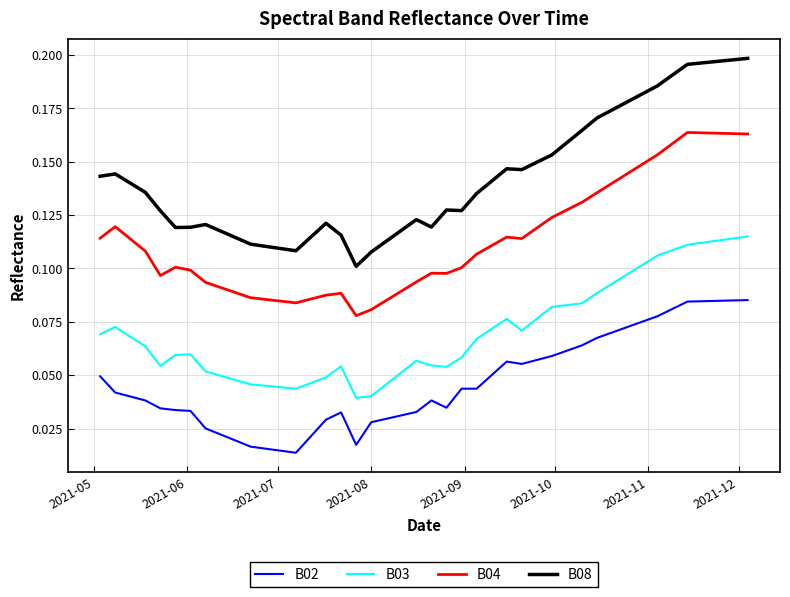

Which series has the widest spread of values?

B08